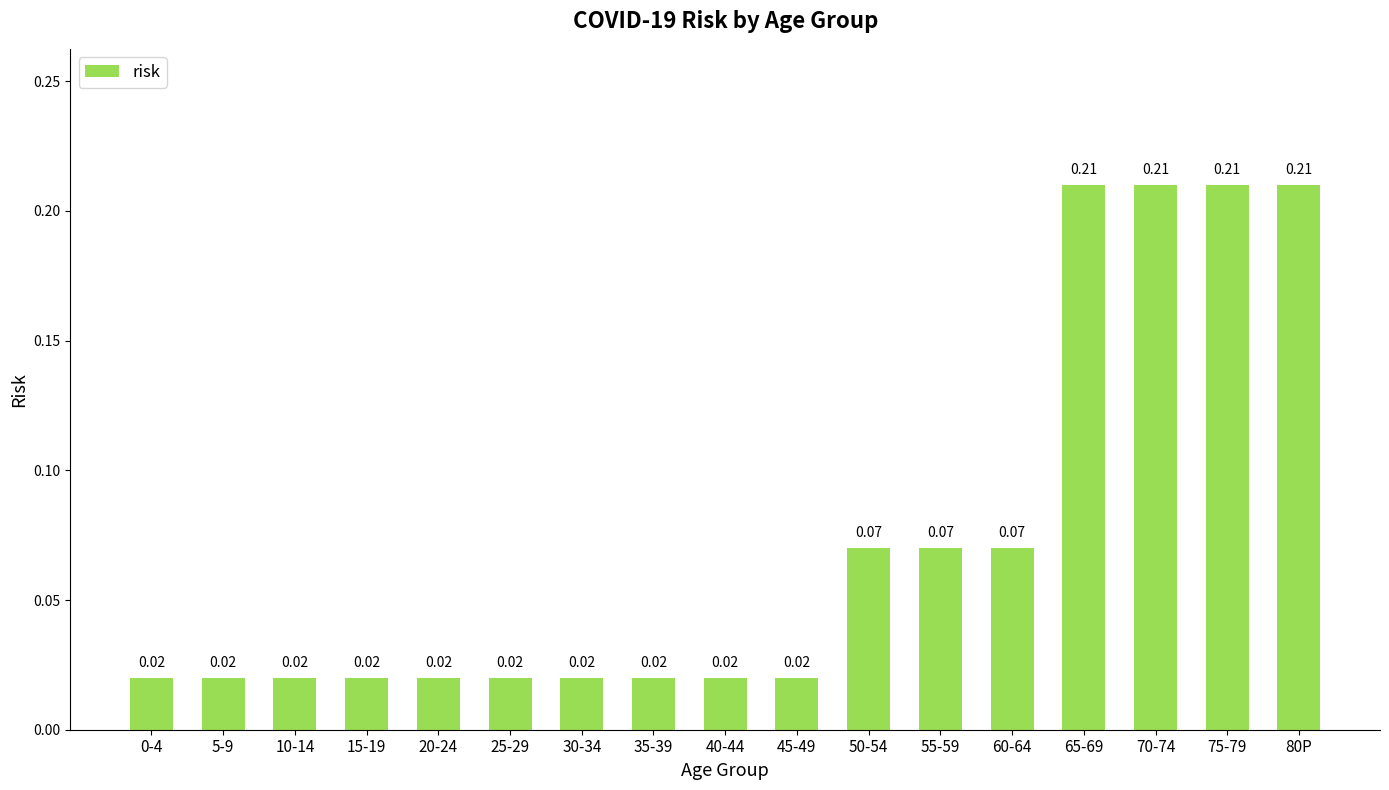

Are the bars grouped side by side (vs. stacked)?

No